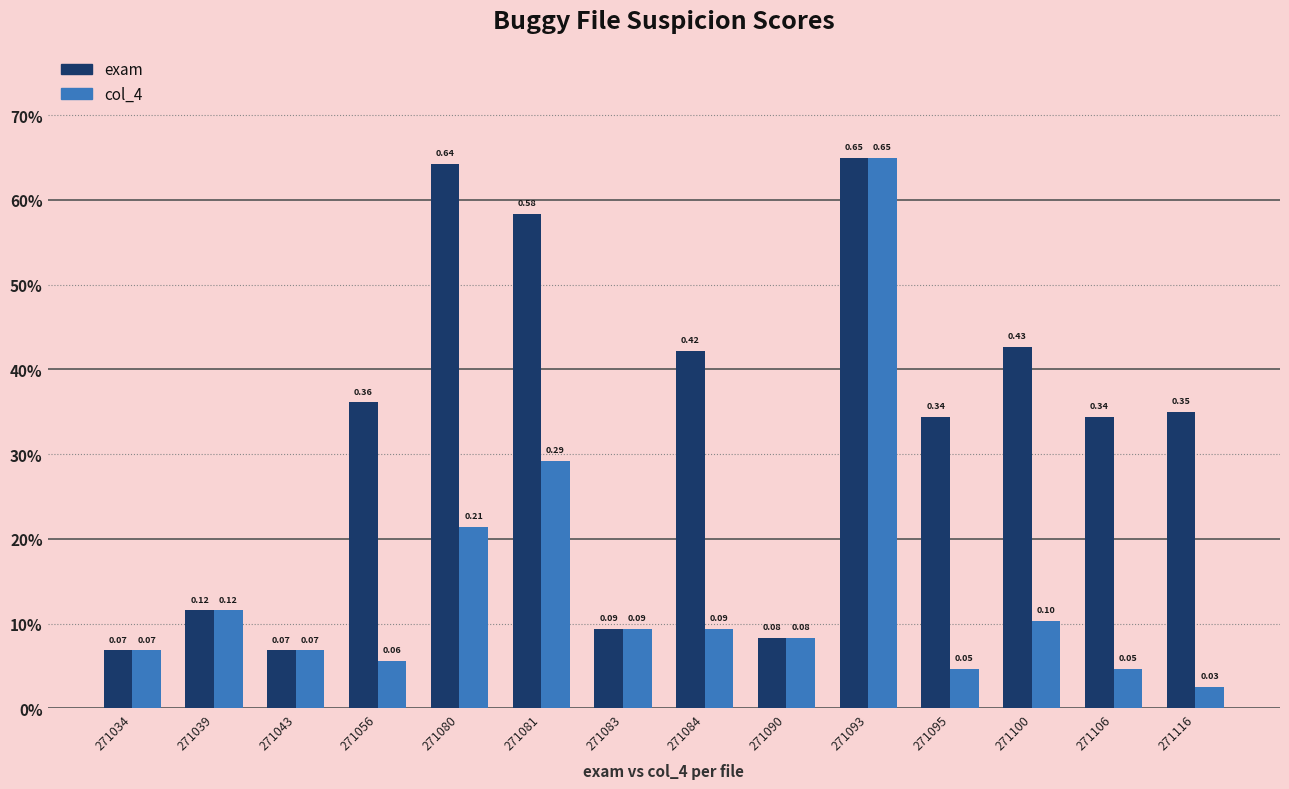

List the series in order of their overall mean, lowest first.

col_4, exam